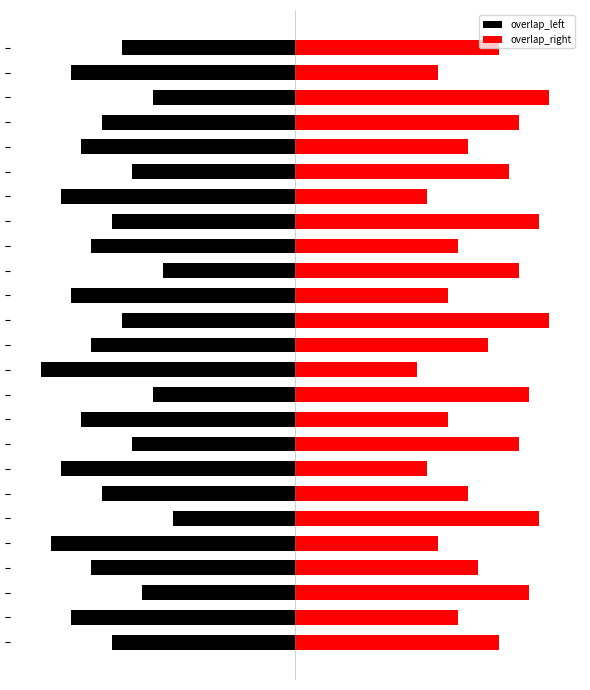

What is the smallest value displayed?

-25